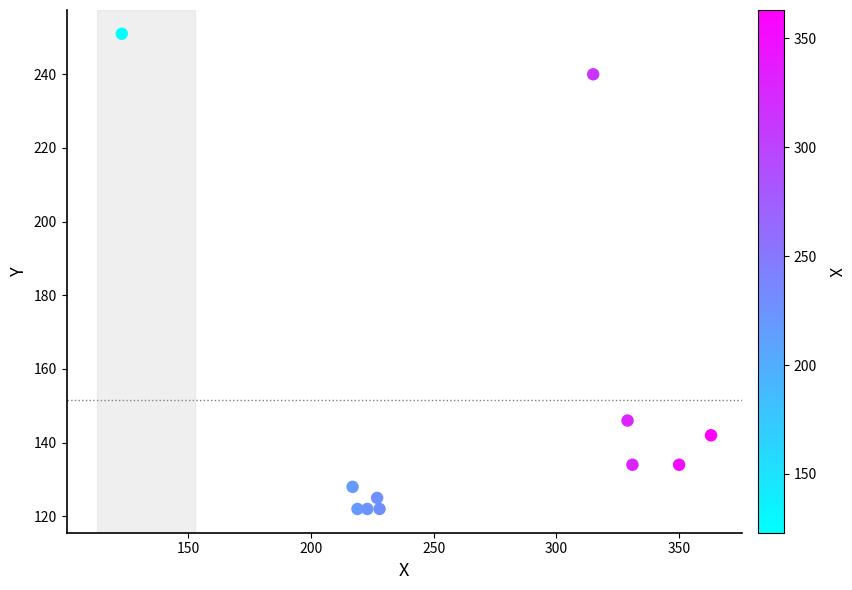

What Y value in the scatter plot is closest to 186?

146